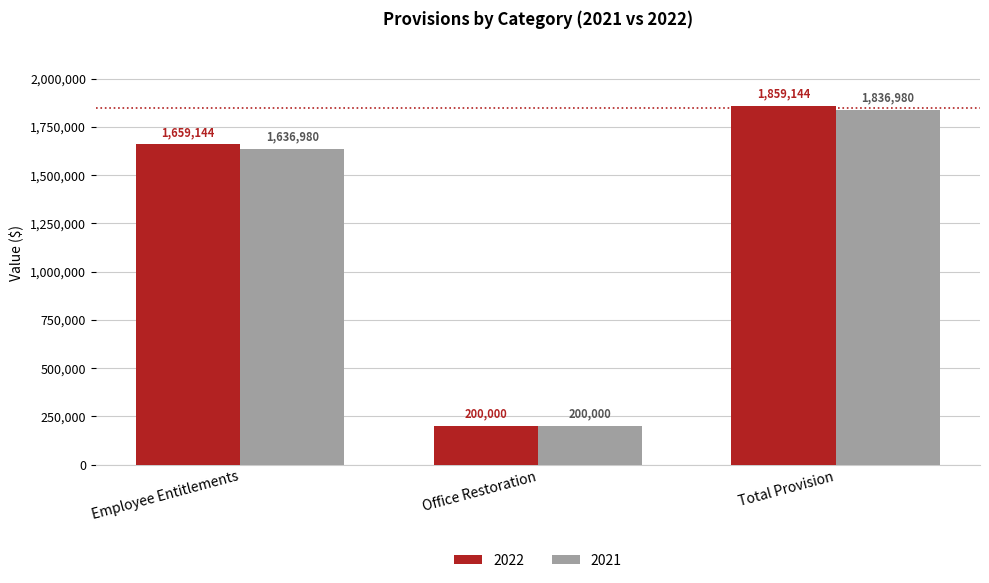

Does the chart contain stacked bars?

No